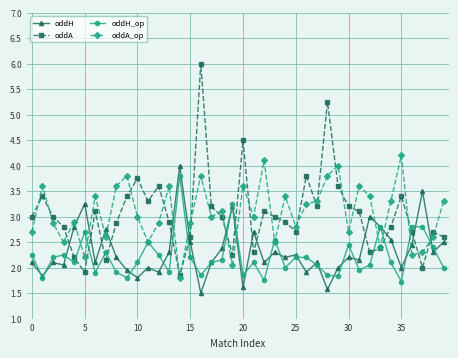

Which series ends up on top after the final intersection of oddA_op and oddH_op?

oddA_op